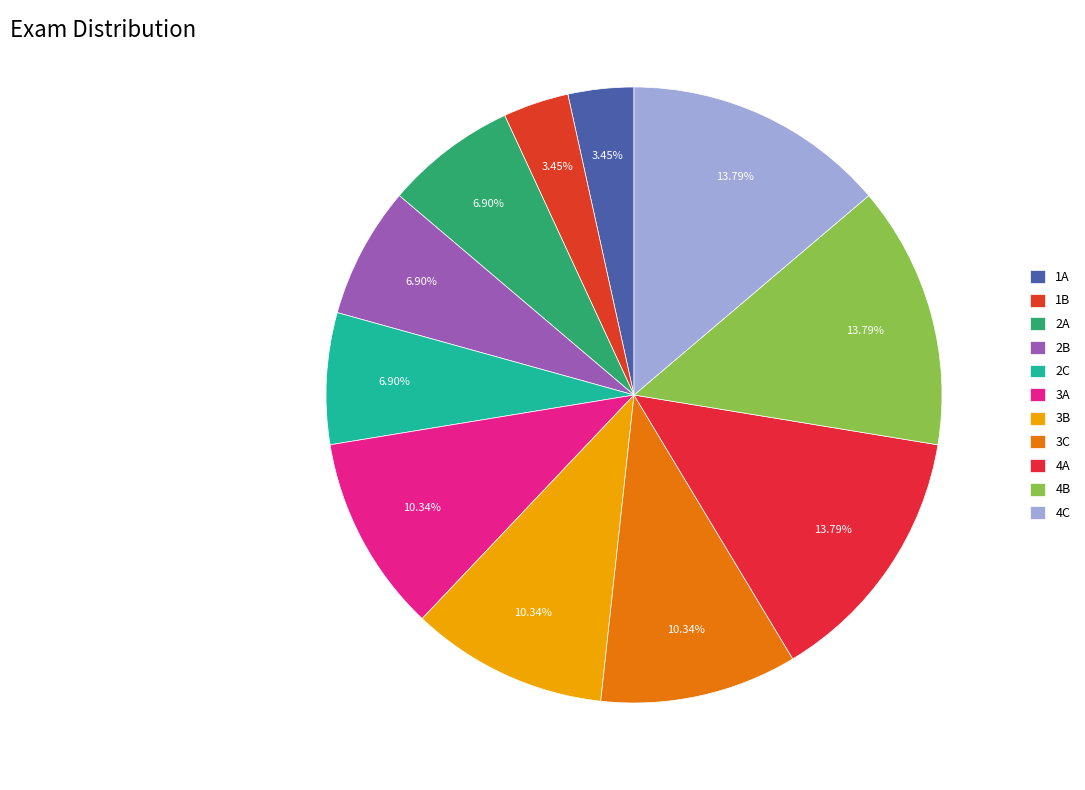

To the nearest percent, what percentage of the pie is 2A?

7%